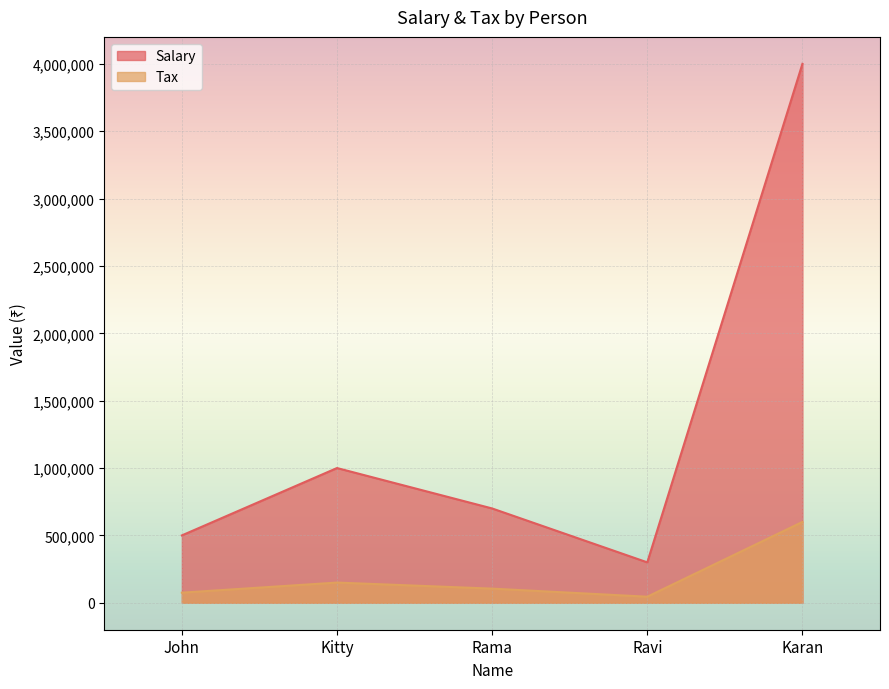

Read the Salary value at John.

500000